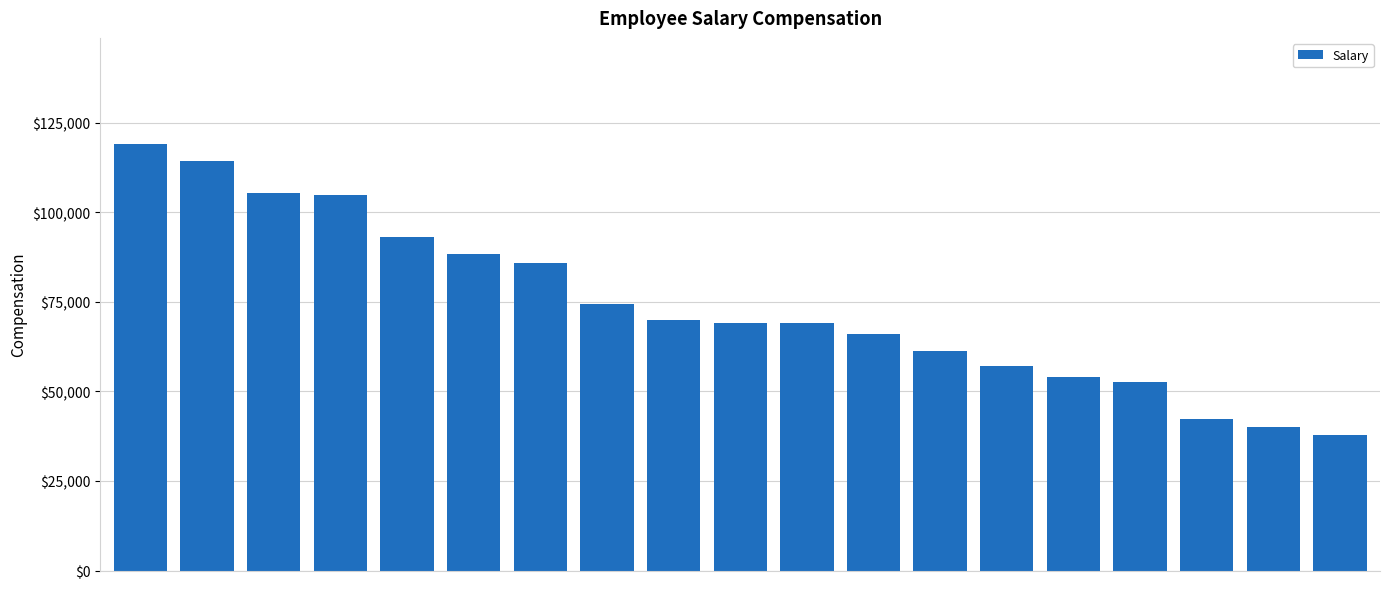

What is the greatest value displayed?

118976.2